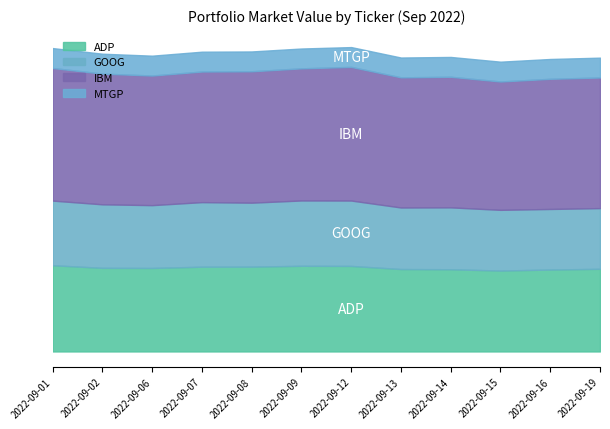

True or false: MTGP and GOOG cross at least once.

False